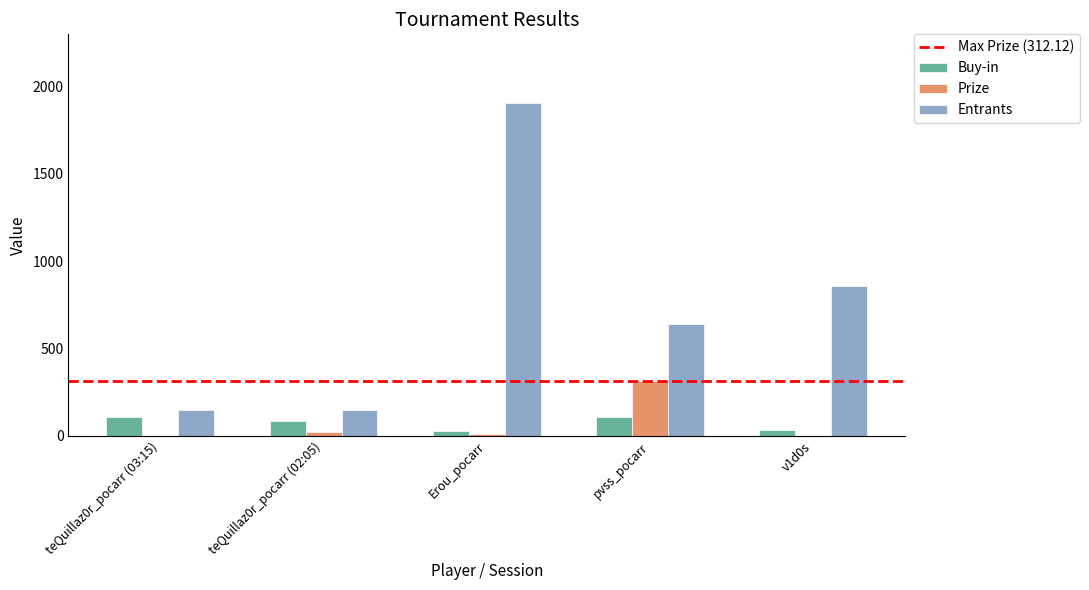

Where is Entrants nearest to the value 1025?

v1d0s